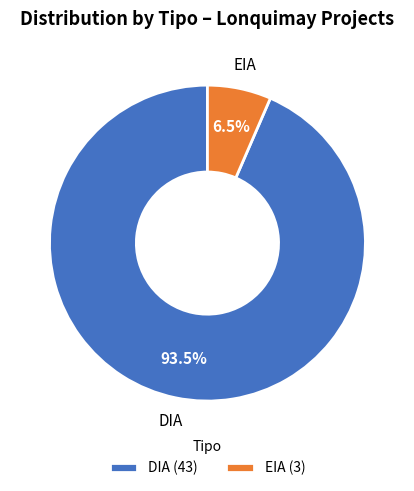

To the nearest percent, what is the difference between the largest and smallest slice percentages?

87%